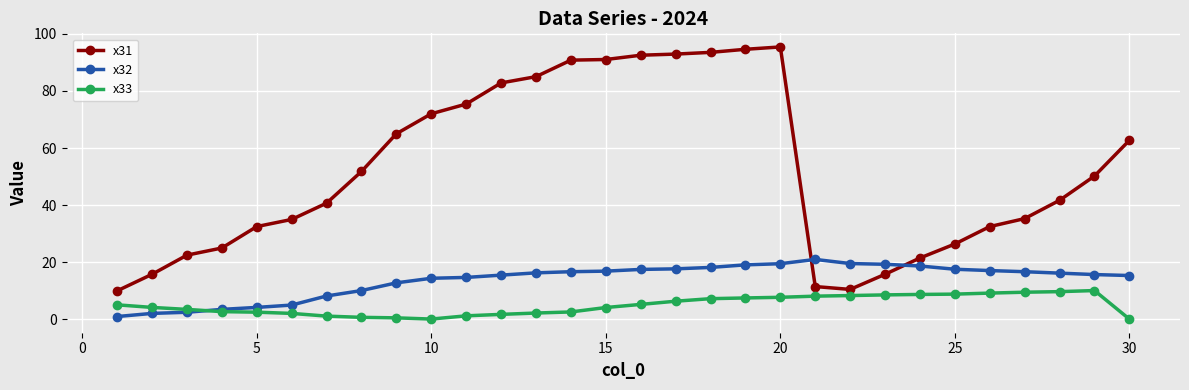

List the series in order of their peak value, lowest first.

x33, x32, x31